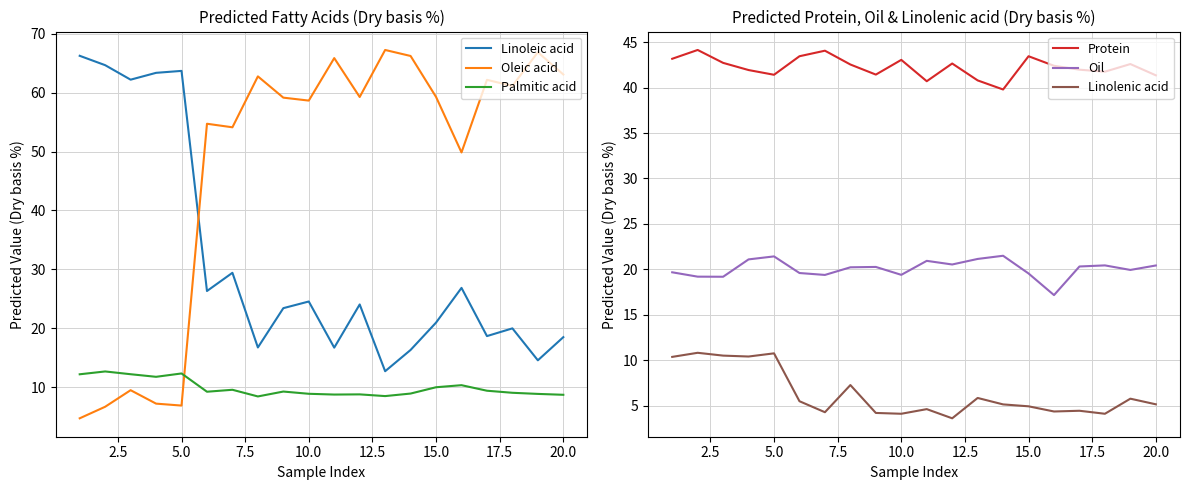

The Linoleic acid series shows 18.5 at 20.0. True or false?

True